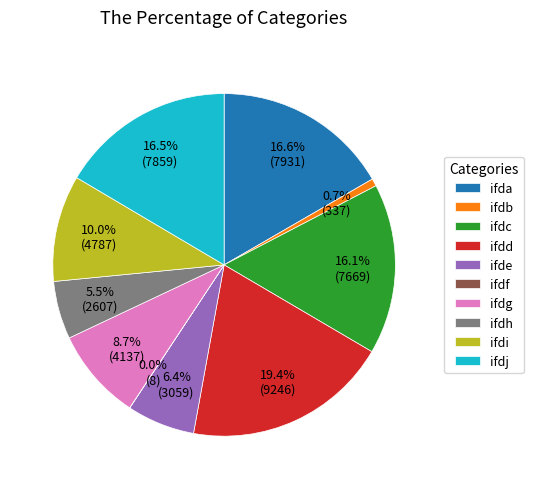

To the nearest percent, what is the average slice percentage?

10%